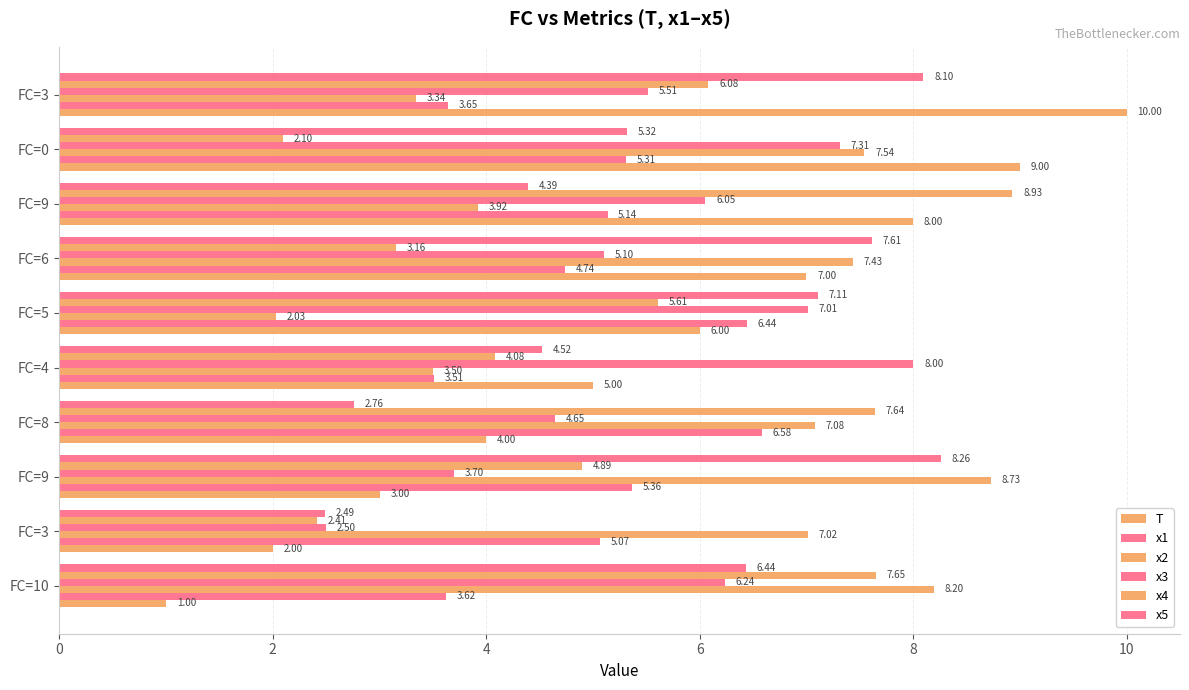

At which category is the sum across all series the highest?

FC=3